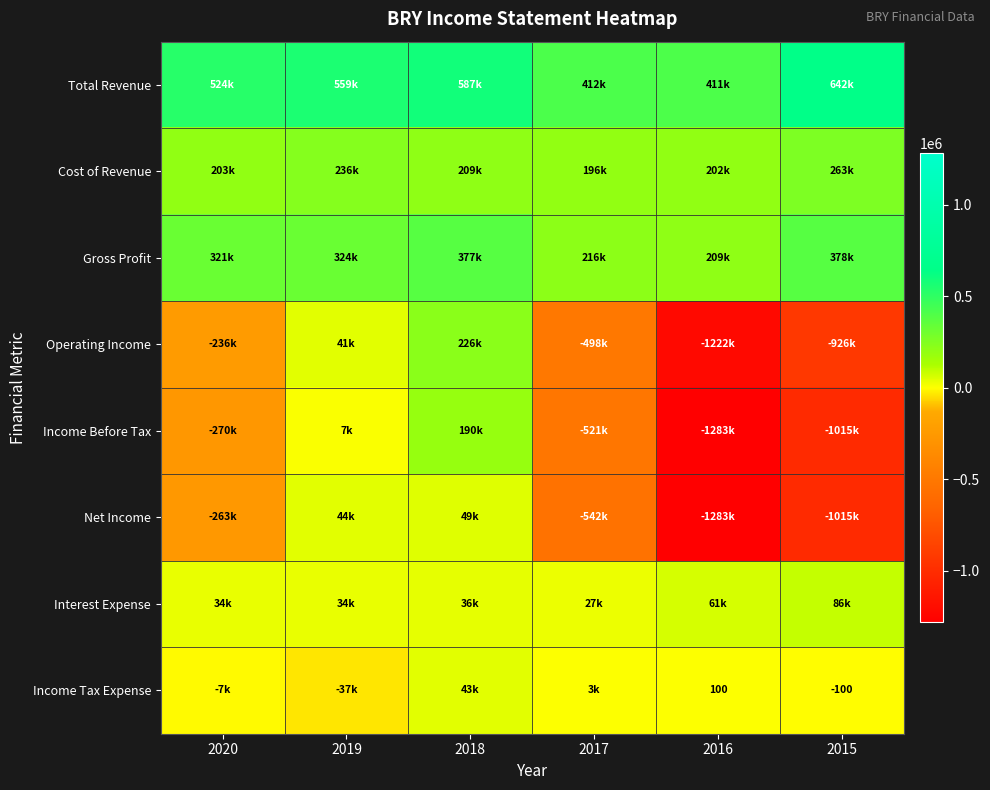

Is it true that Income Tax Expense equals -22 at 2015?

False